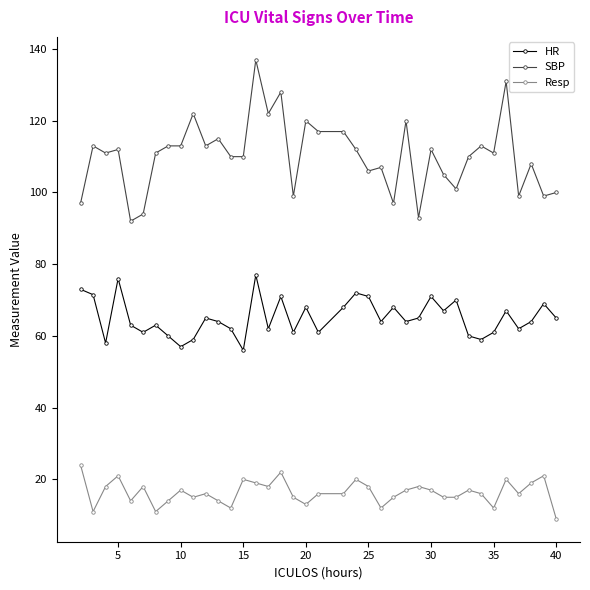

What is the value of the SBP point at the 34th from the left?

131.0